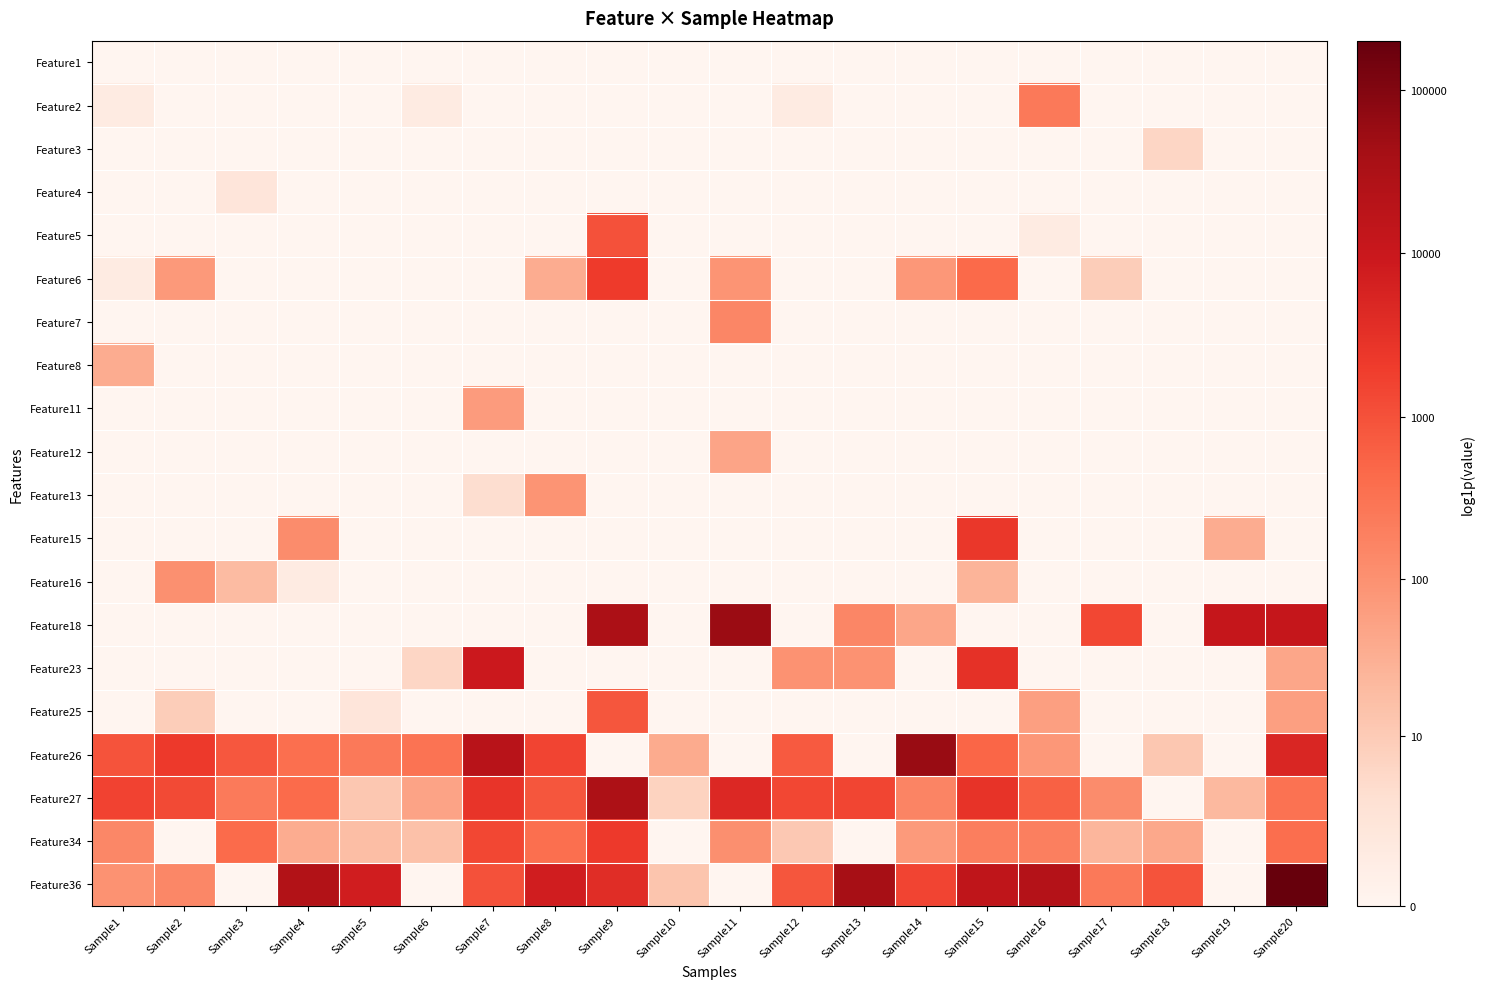

How many data points does each series have?

20